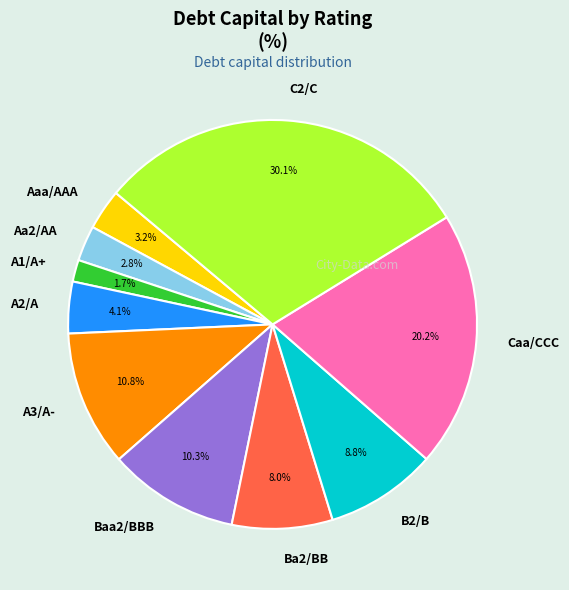

To the nearest percent, what portion does Caa/CCC represent?

20%